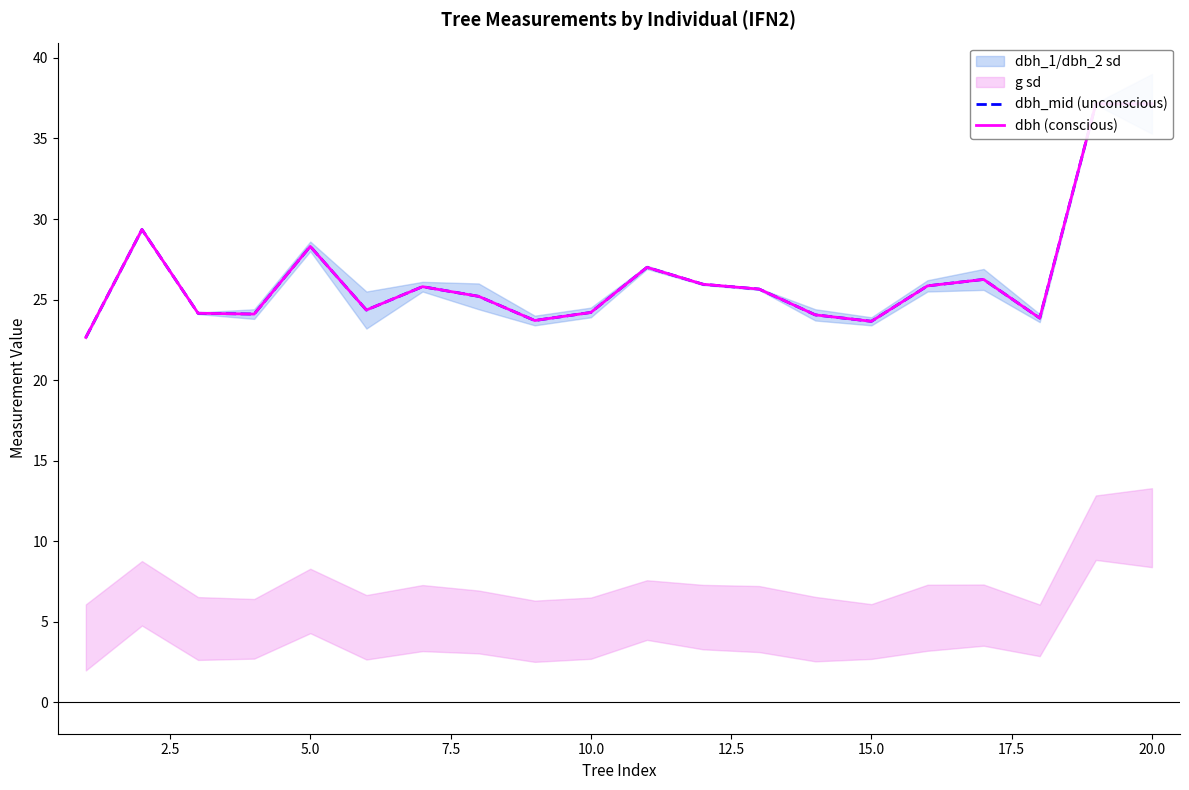

True or false: dbh_mid (unconscious) and dbh (conscious) cross at least once.

False